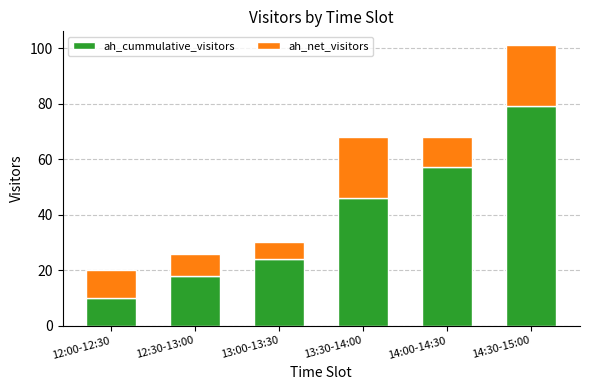

Reading left to right, what are the values for ah_cummulative_visitors?

10	18	24	46	57	79